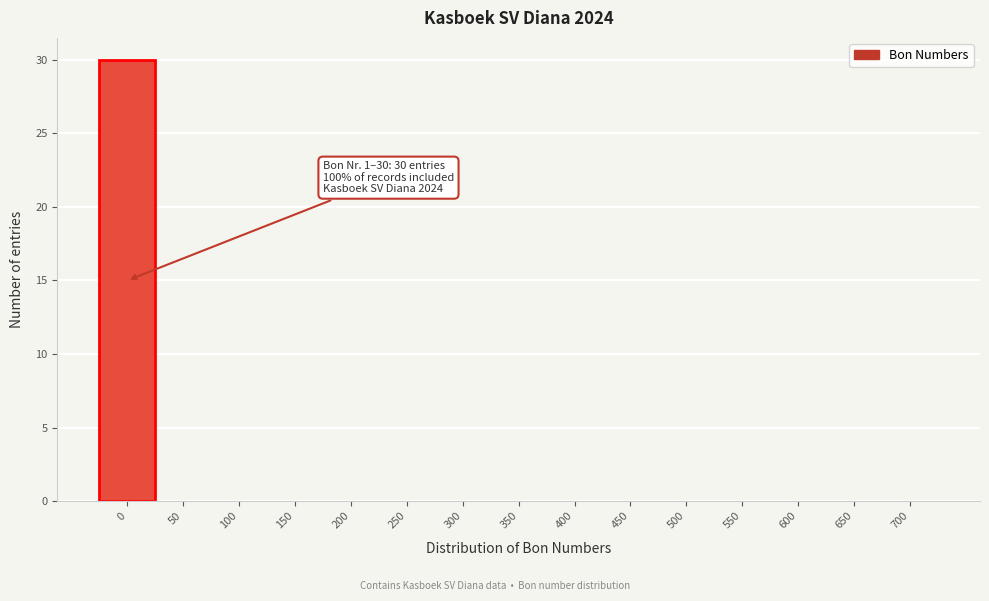

Reading right to left, list all the values displayed in this chart.

700=0	650=0	600=0	550=0	500=0	450=0	400=0	350=0	300=0	250=0	200=0	150=0	100=0	50=0	0=30